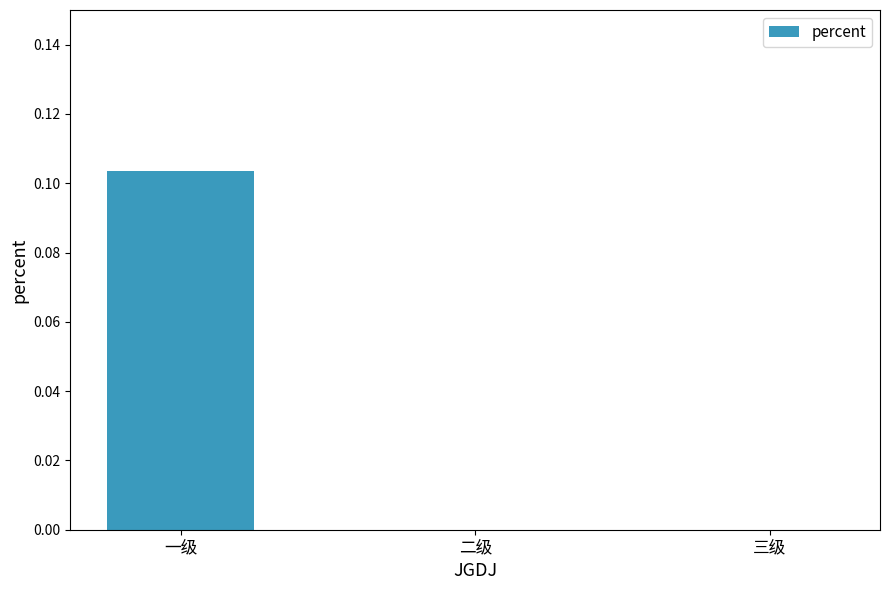

Is it true that the value at 二级 is -0.1?

False